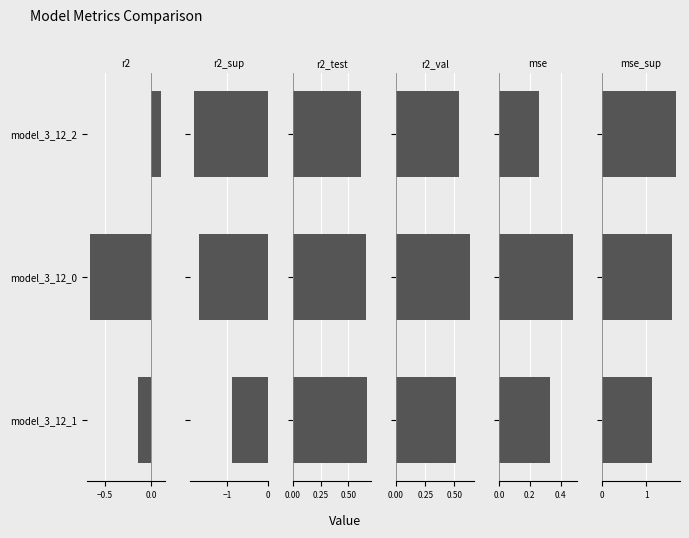

List the series in order of their peak value, lowest first.

r2_sup, r2, mse, r2_val, r2_test, mse_sup